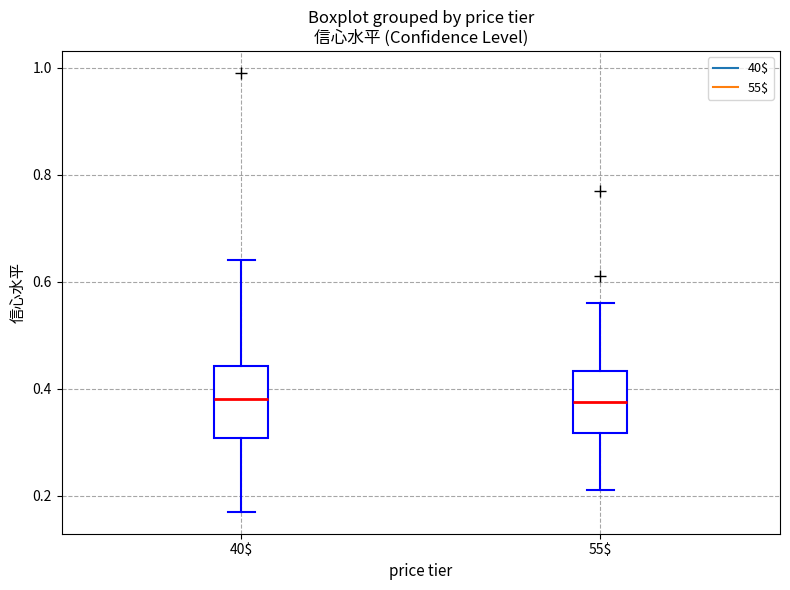

Where is the lower edge of the box at x = 40$ on the y-axis? The values are not printed on the chart, so give them approximately, as read against the axis.

0.30